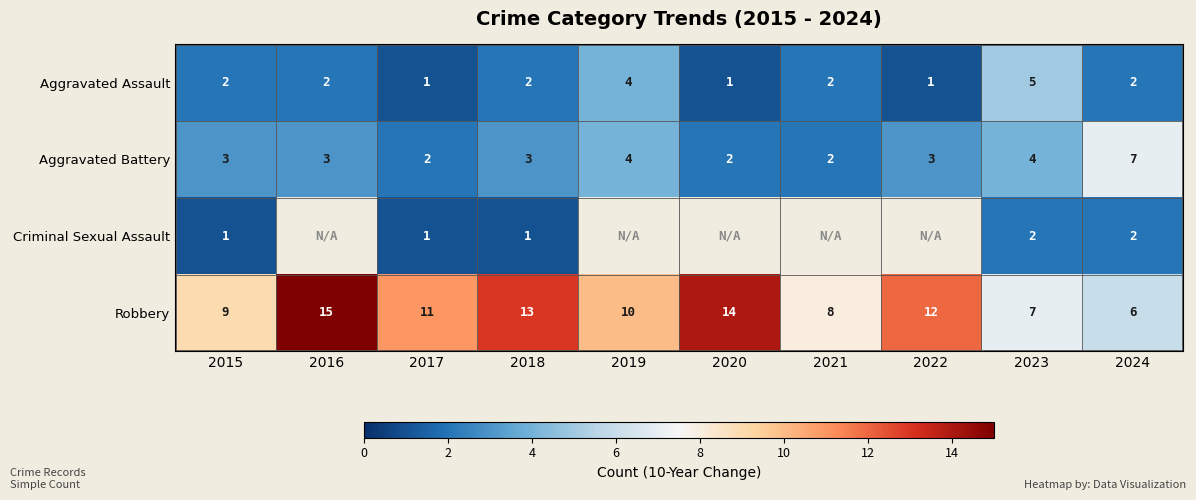

Which category has the lowest value across all series?

2017